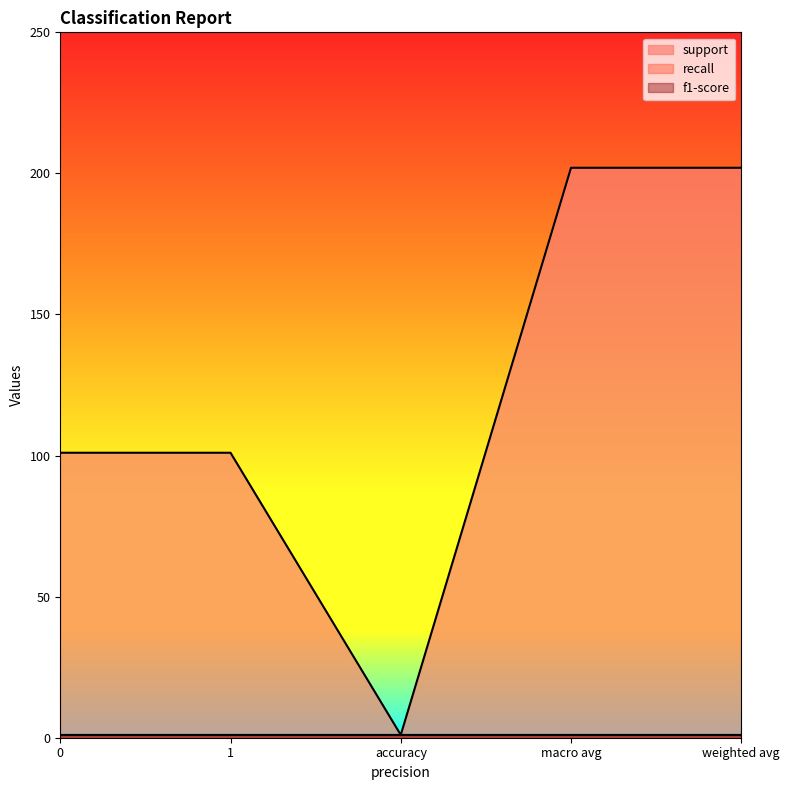

What is the minimum value for support?

1